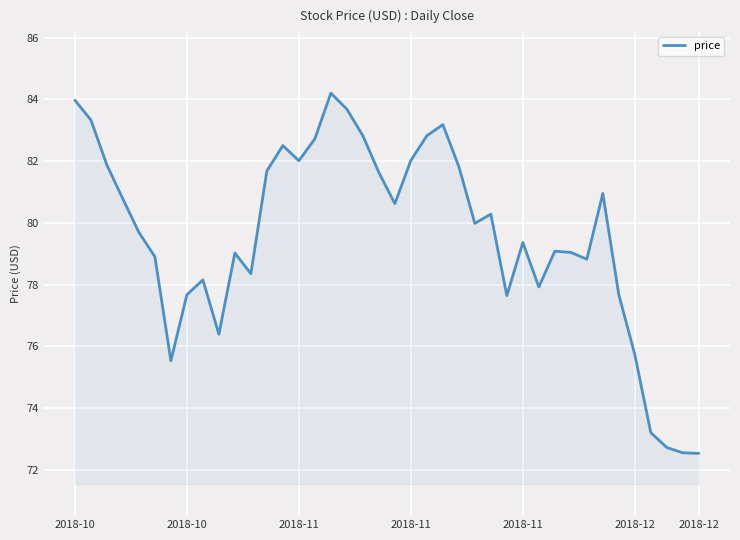

What is the difference between the maximum and minimum values?

11.7